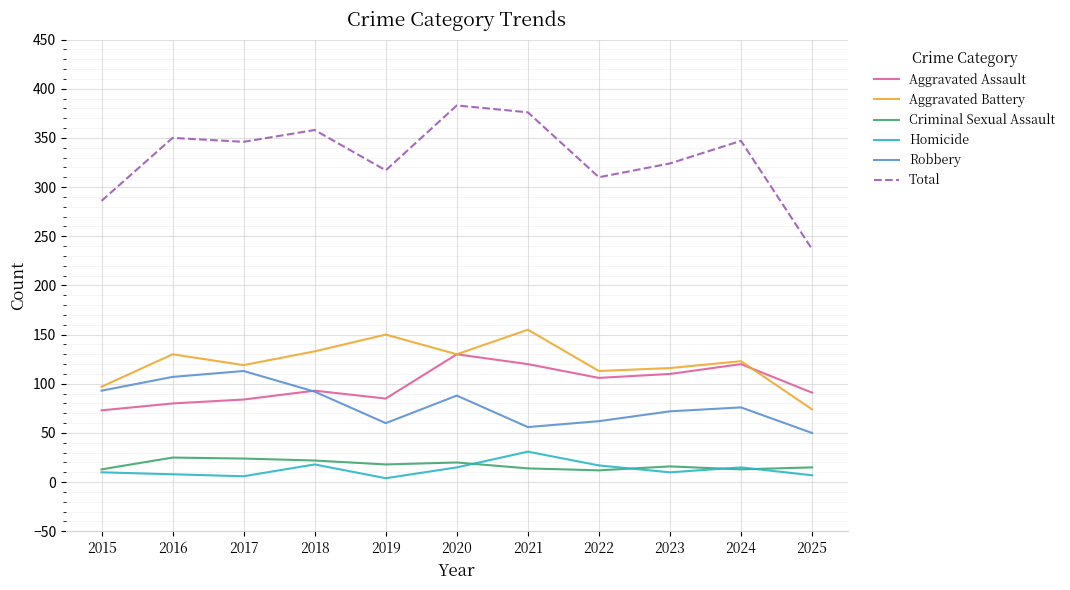

What is the sum of all Homicide values?

141